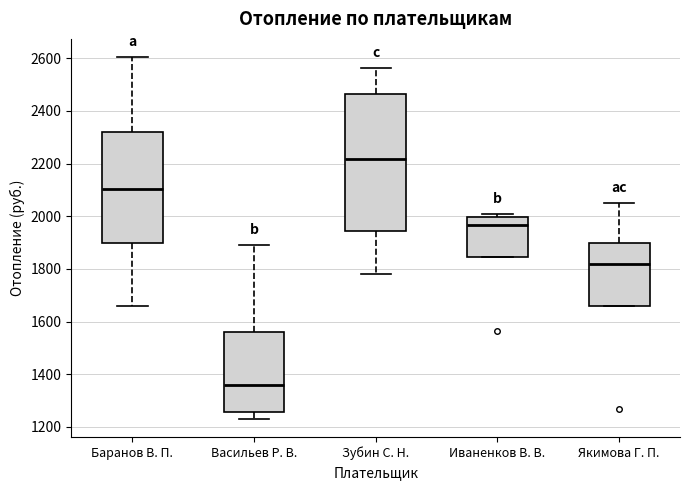

Reading left to right, read every box against the y-axis: the position of its median line, the range the box covers, and the ends of its whiskers. The values are not printed on the chart, so give them approximately, as read against the axis.

Баранов В. П.: median 2100, box 1900 to 2320, whiskers 1660 to 2600
Васильев Р. В.: median 1360, box 1260 to 1560, whiskers 1240 to 1900
Зубин С. Н.: median 2220, box 1940 to 2460, whiskers 1780 to 2560
Иваненков В. В.: median 1960, box 1840 to 2000, whiskers 1840 to 2020
Якимова Г. П.: median 1820, box 1660 to 1900, whiskers 1660 to 2060